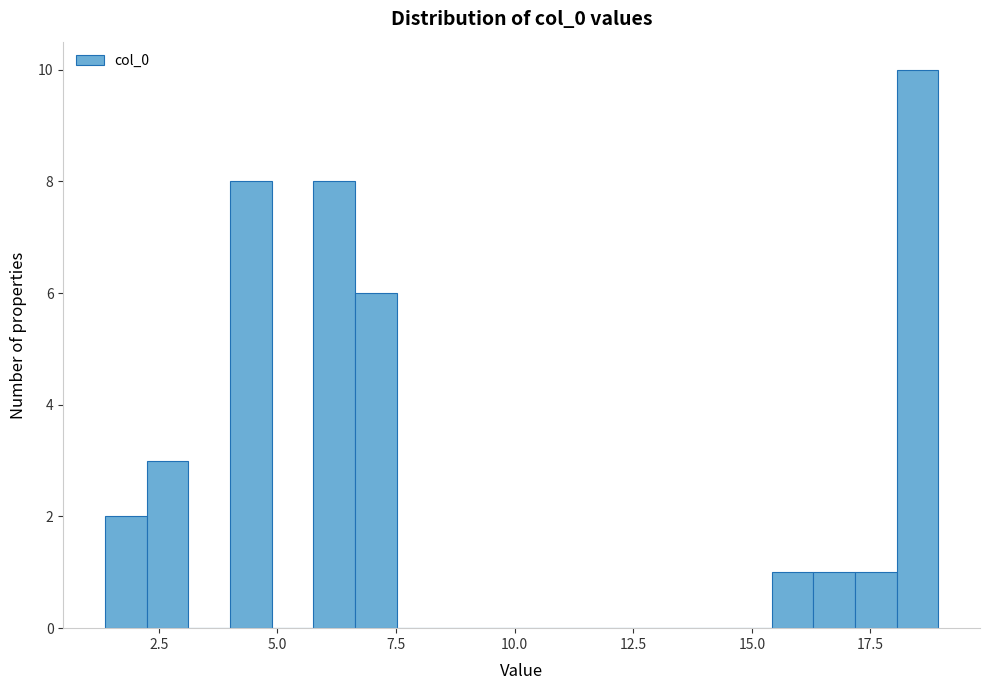

Read against the x-axis, roughly where is the centre of the tallest bar?

18.5